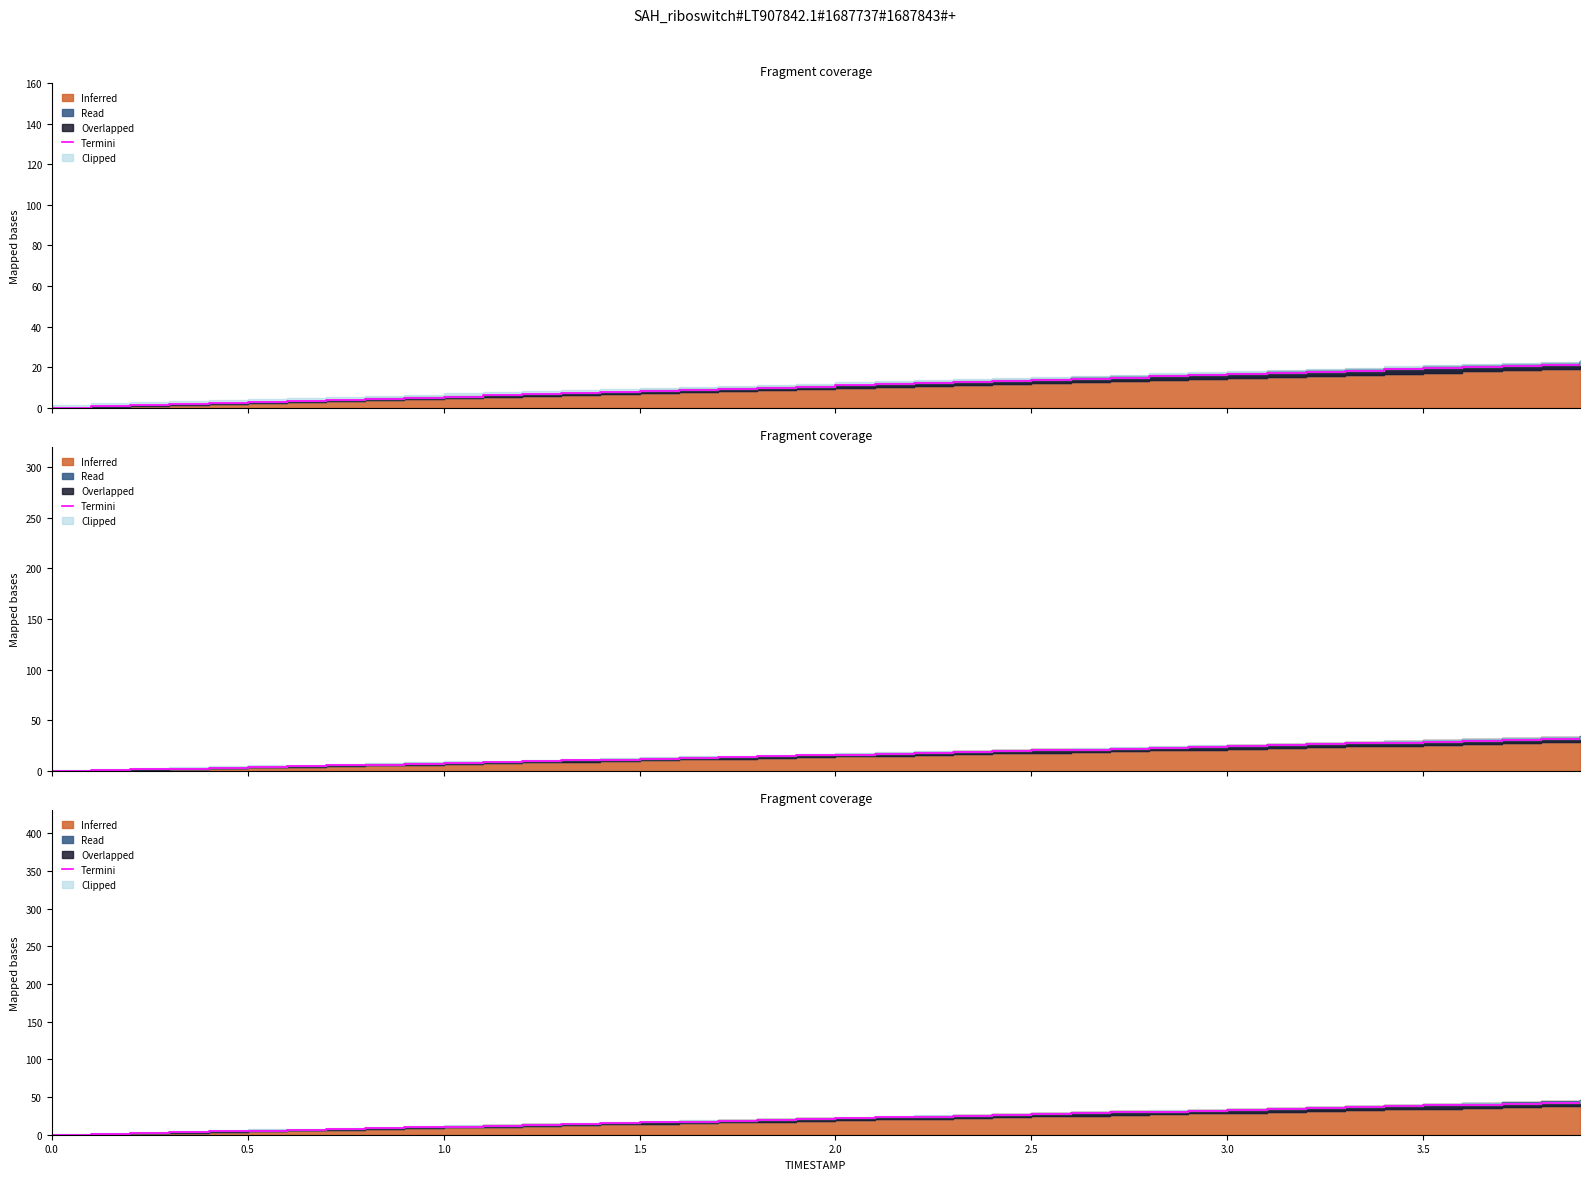

True or false: the data has more than 2 interior local peaks.

False